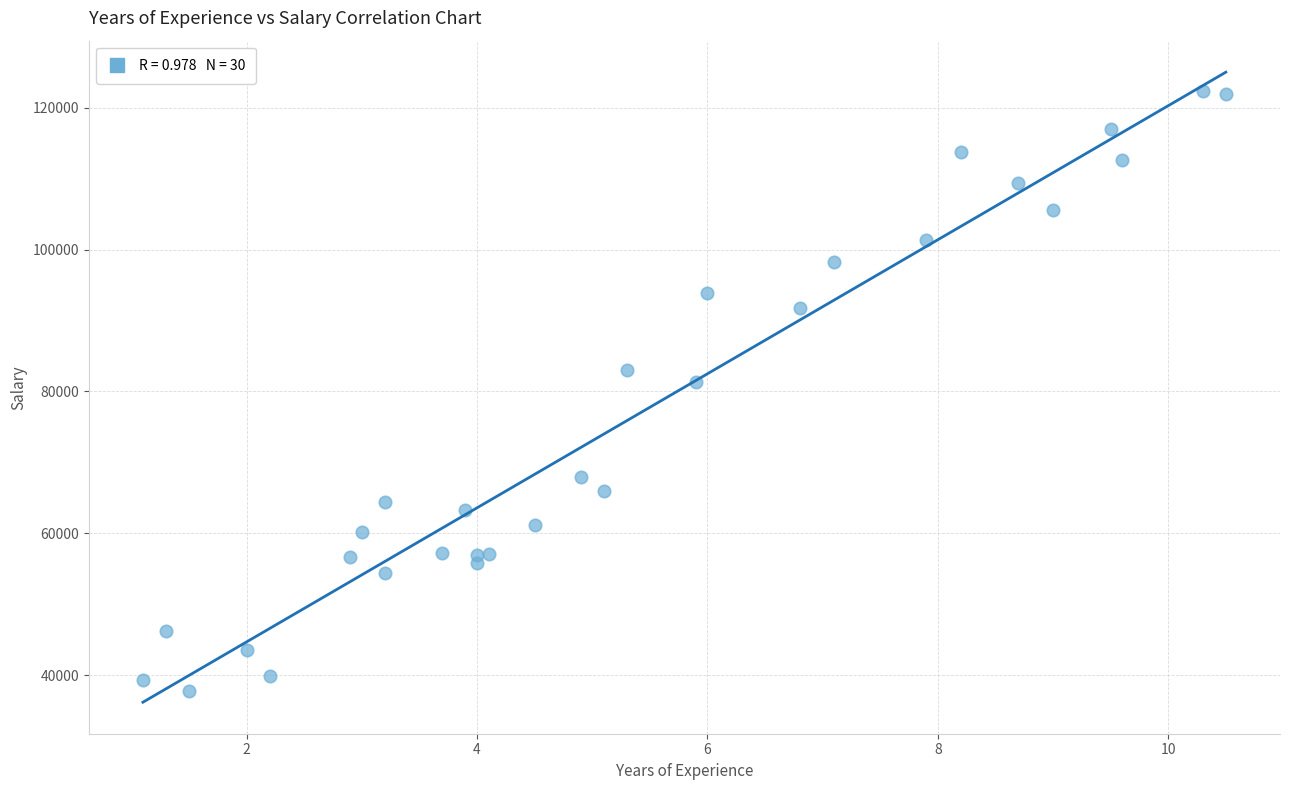

What Y value in the scatter plot is closest to 80061?

81363